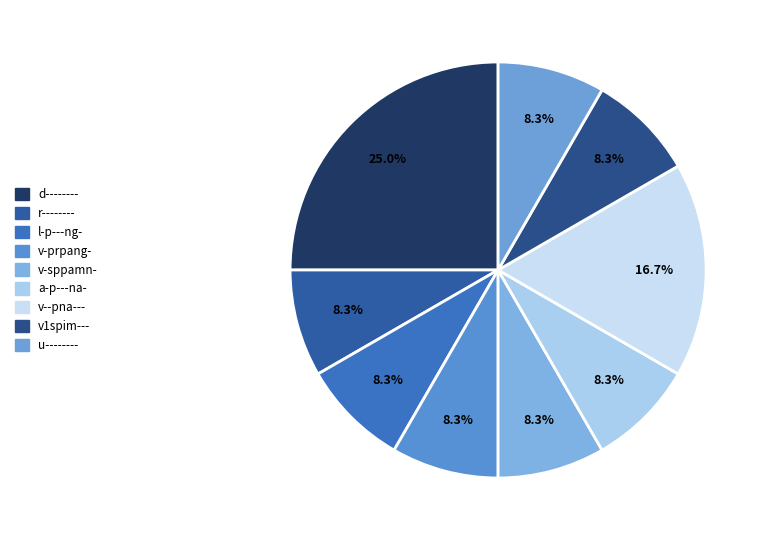

How many slices are in this pie chart?

9